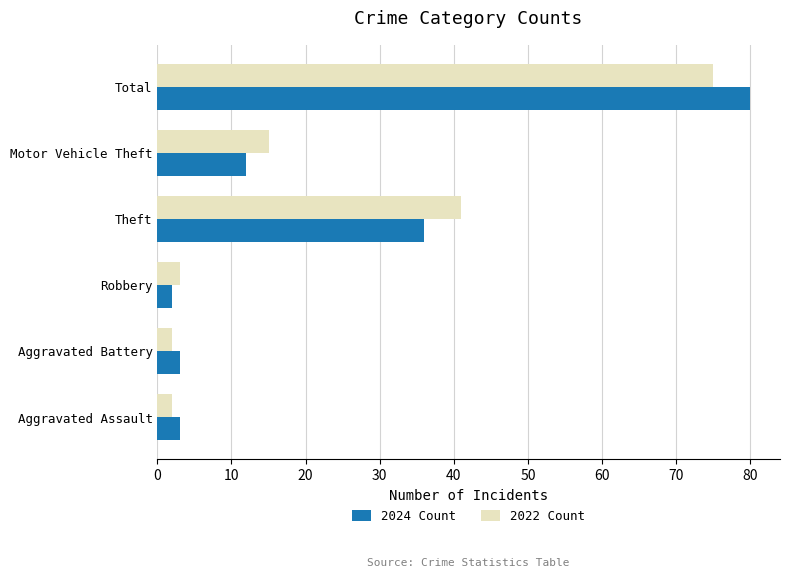

Which series has the widest spread of values?

2024 Count